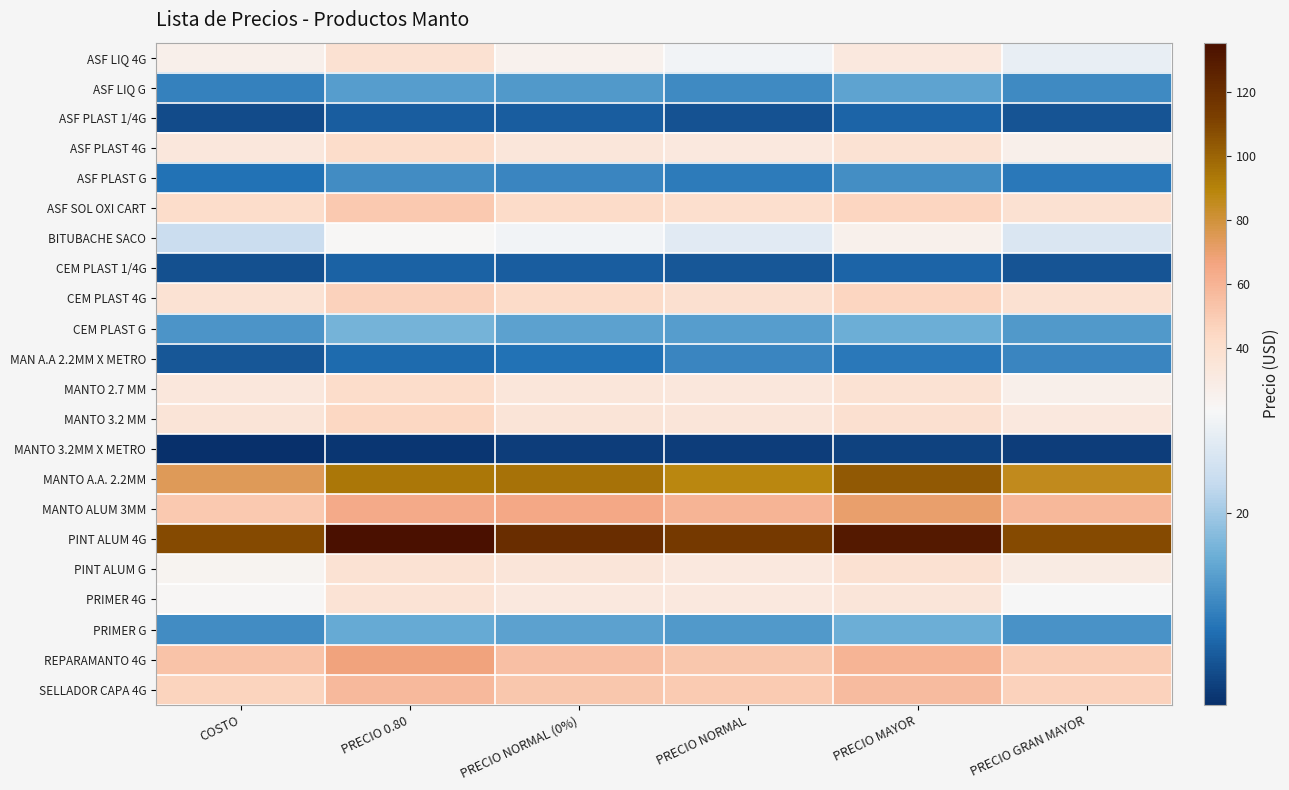

What is the greatest value displayed?

135.3